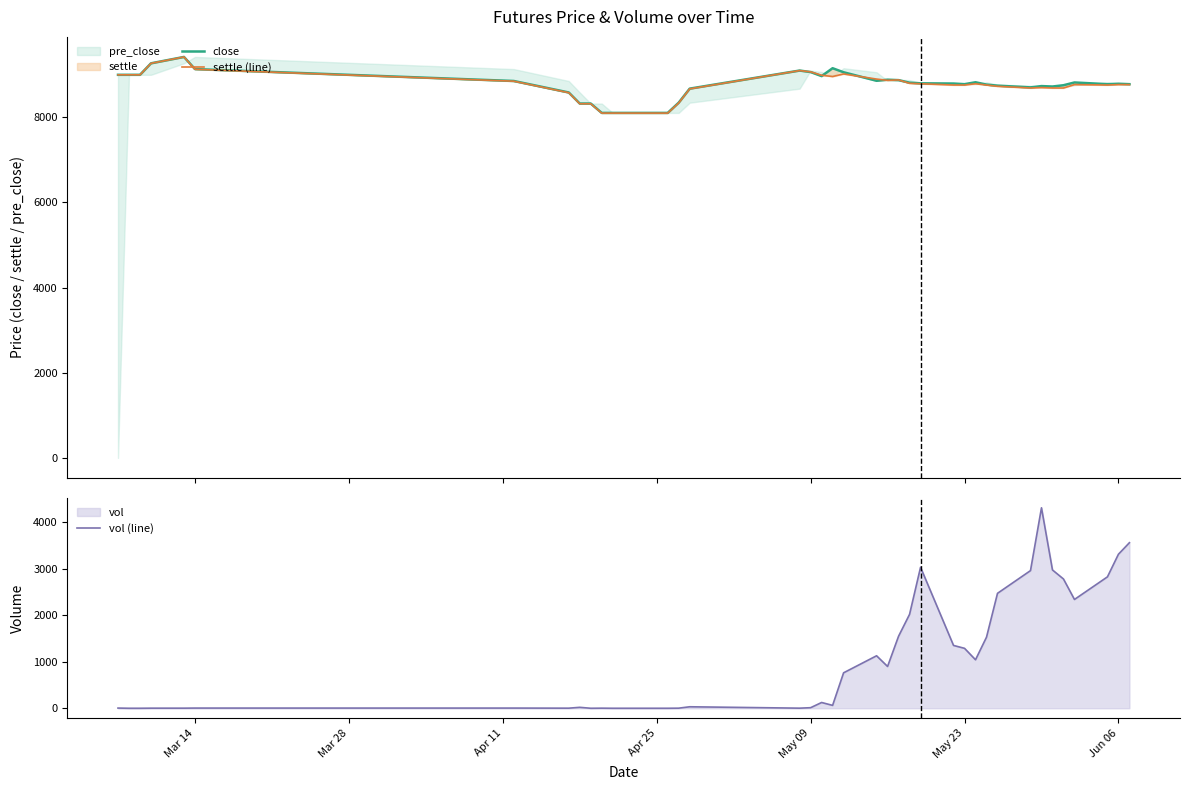

Reading left to right, transcribe all the data shown in this chart.

close: 9000	9000	9000	9270	9420	9135	8855	8585	8325	8325	8105	8105	8105	8105	8105	8345	8675	9100	9065	8970	9155	9060	8860	8885	8875	8815	8800	8795	8780	8825	8770	8745	8705	8735	8725	8755	8820	8780	8790	8780
settle (line): 9000	9000	9000	9270	9420	9130	8850	8580	8320	8320	8100	8100	8100	8100	8100	8340	8670	9100	9070	8990	8960	9020	8900	8870	8880	8800	8790	8760	8760	8790	8760	8730	8690	8700	8690	8690	8770	8760	8770	8770
vol (line): 4	0	0	2	2	4	4	2	20	0	2	0	0	0	0	2	32	2	12	124	62	762	1128	898	1548	2018	3030	1350	1288	1042	1528	2470	2958	4308	2972	2778	2338	2824	3310	3558